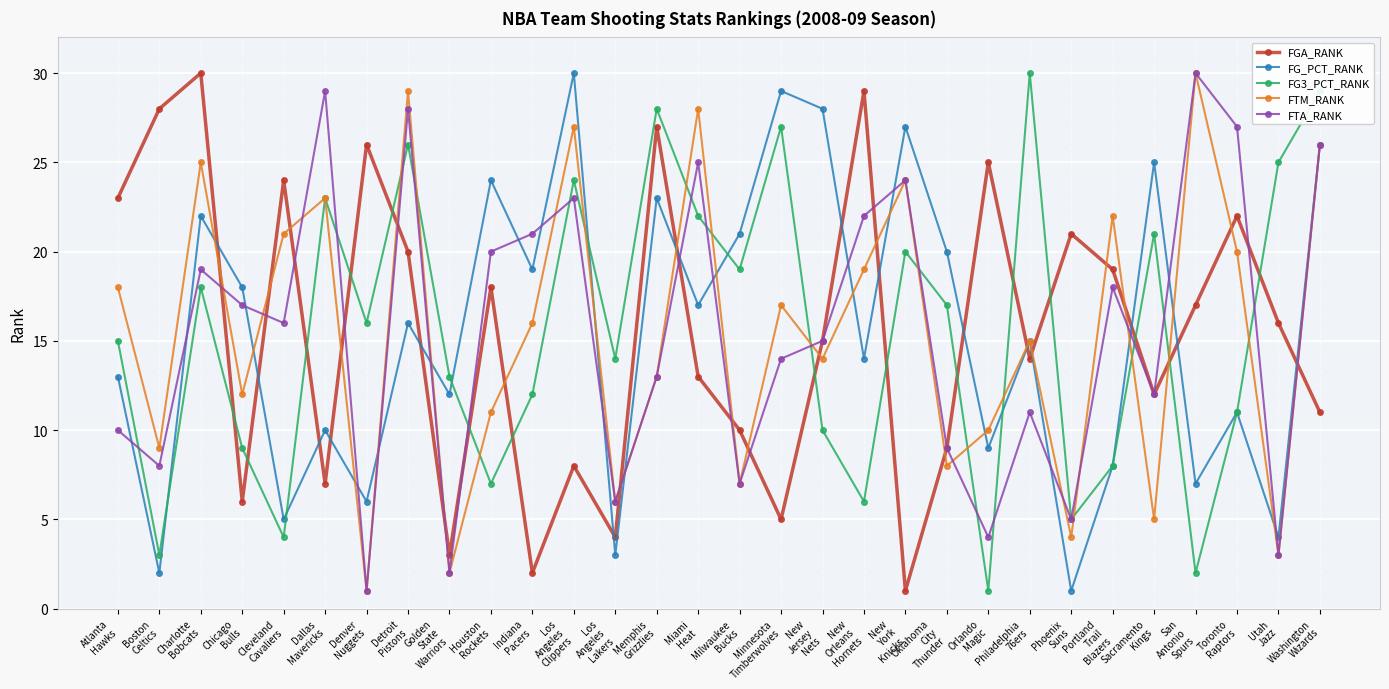

Where does the FTA_RANK series first go above 16?

Charlotte
Bobcats